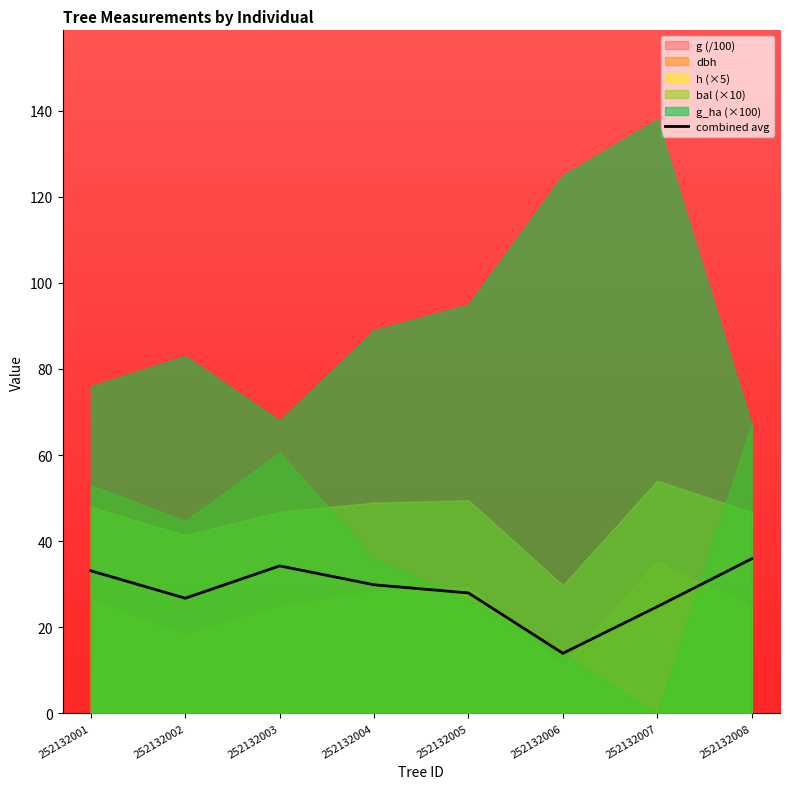

What is the sum of the values at 252132004 and 252132007?

54.6